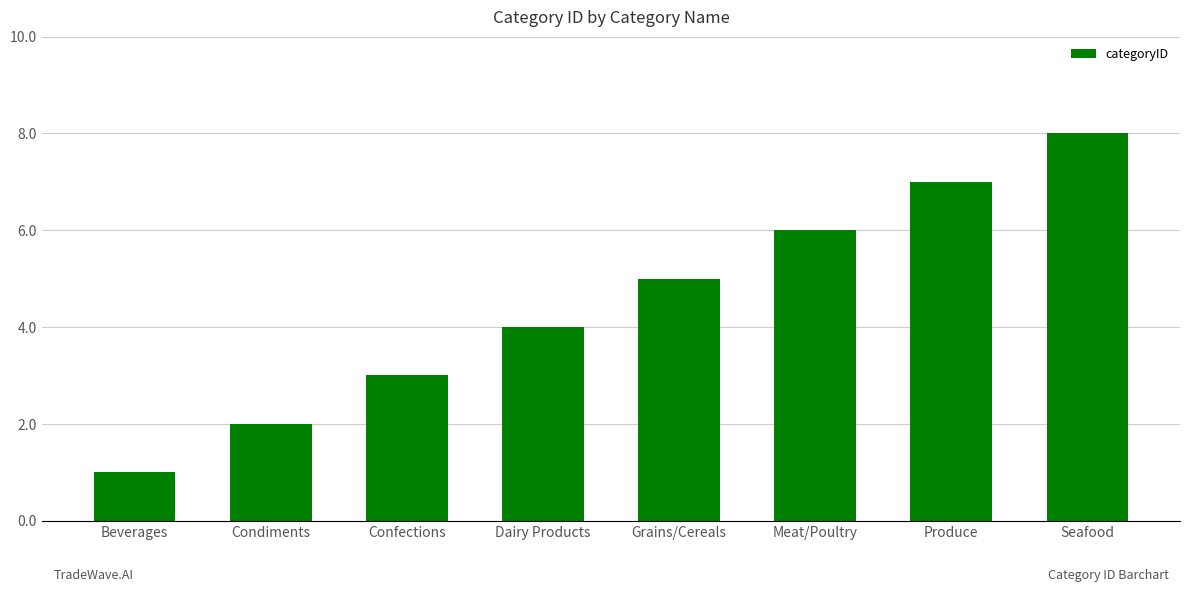

Rank the categories by value from highest to lowest.

Seafood, Produce, Meat/Poultry, Grains/Cereals, Dairy Products, Confections, Condiments, Beverages